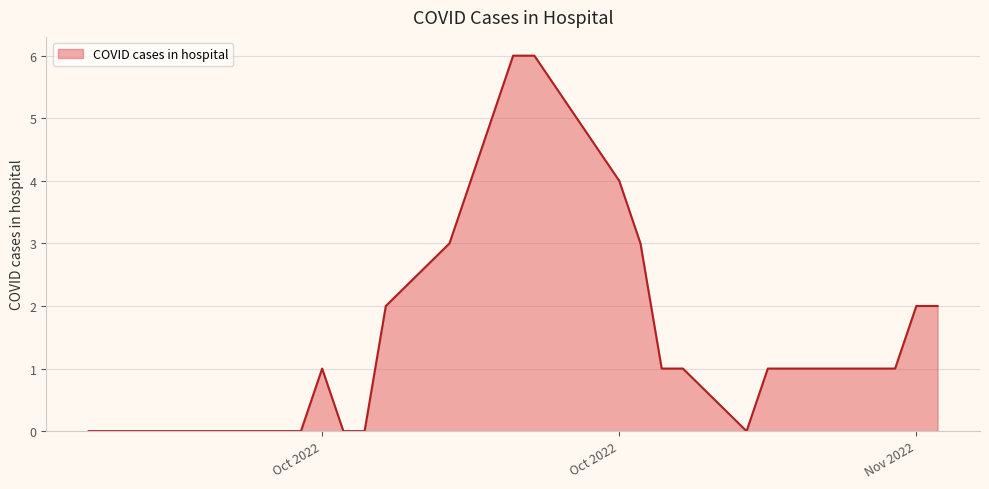

What is the greatest value displayed?

6